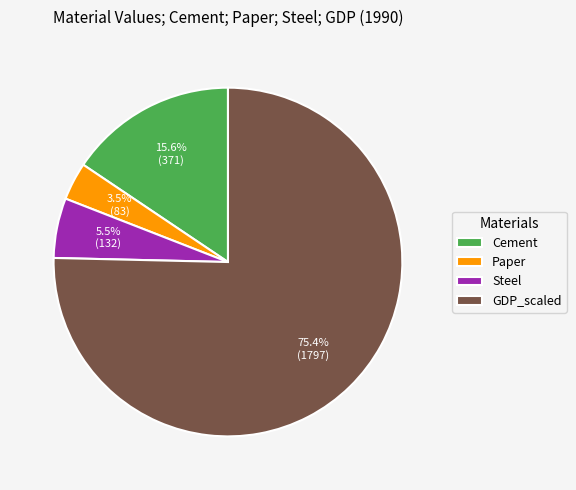

Is there any slice that represents more than half of the pie?

Yes